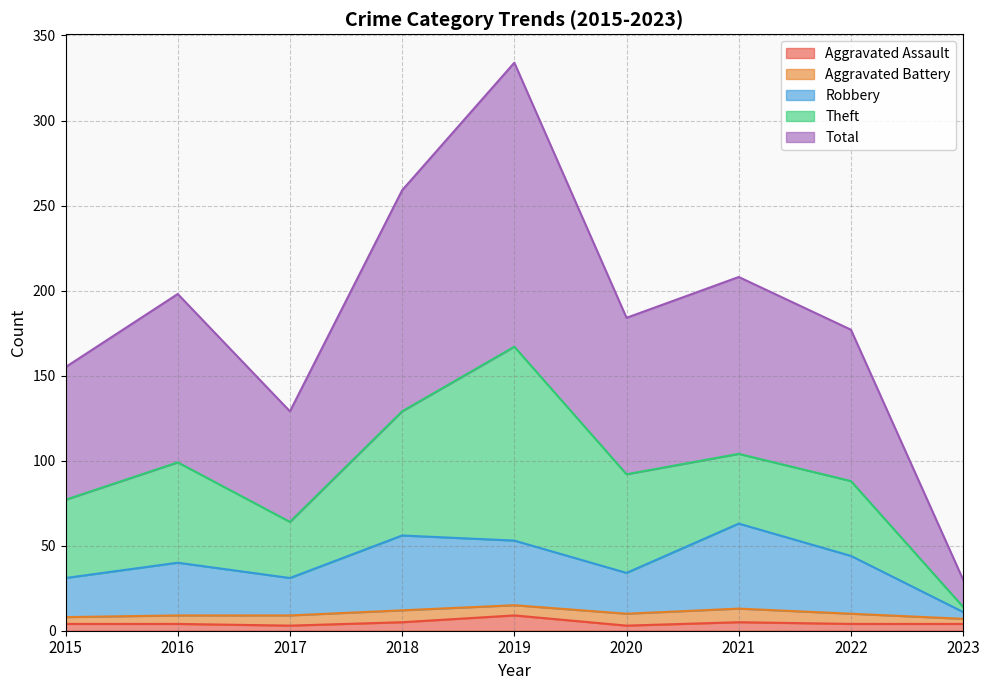

What are all the series names shown in the legend?

Aggravated Assault, Aggravated Battery, Robbery, Theft, Total